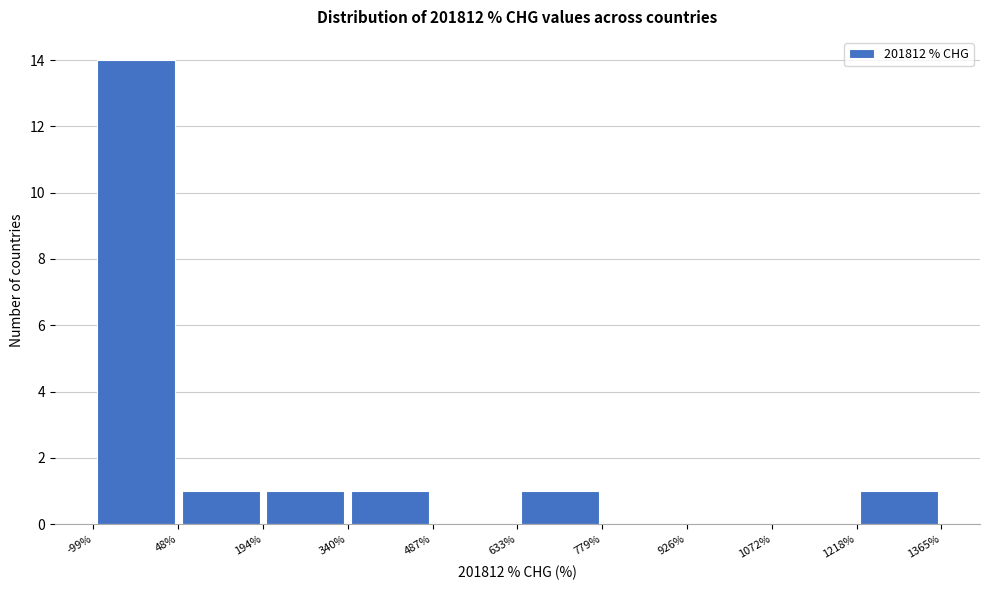

Which range on the x-axis has the tallest bar?

-99% to 48%